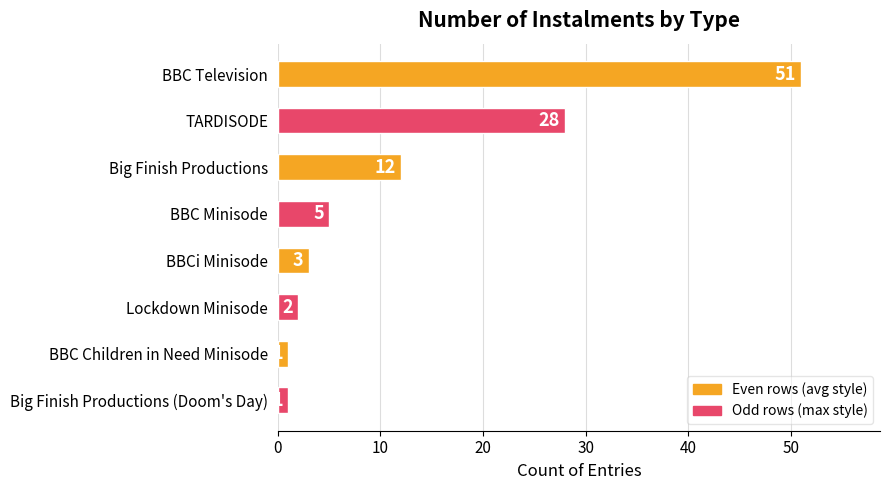

True or false: the data shows 32 at BBC Television.

False